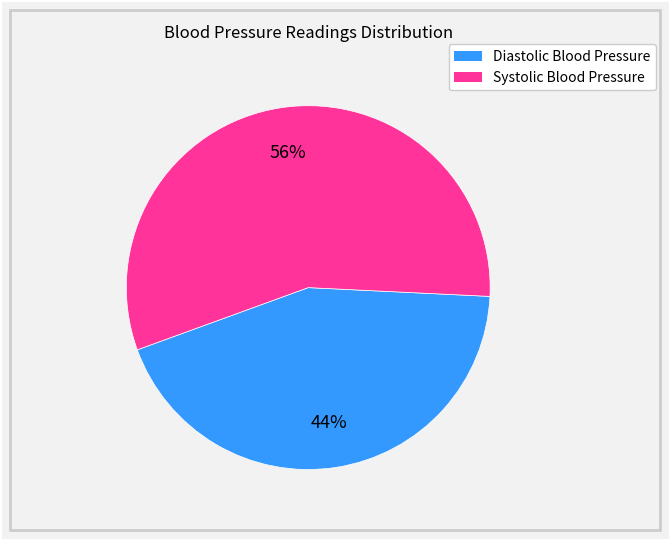

To the nearest percent, what is the average slice percentage?

50%